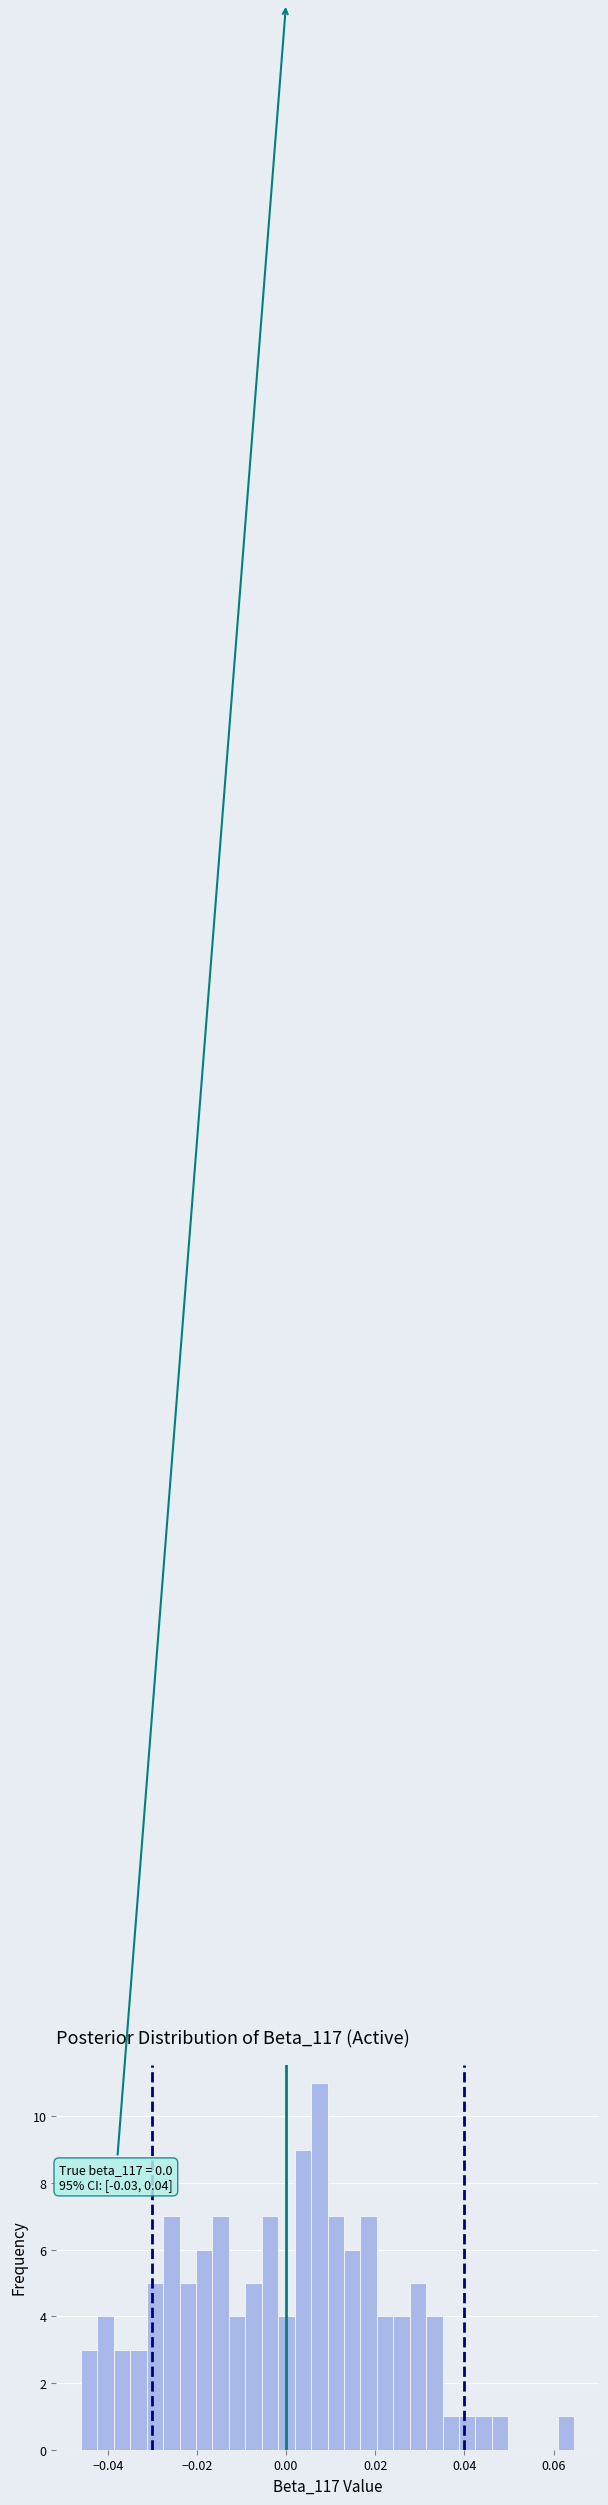

Read against the x-axis, roughly where is the centre of the tallest bar?

0.008